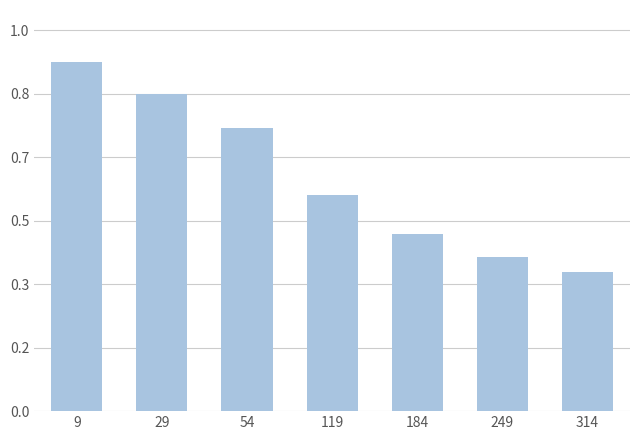

Is it true that the value at 184 is 0.8?

False